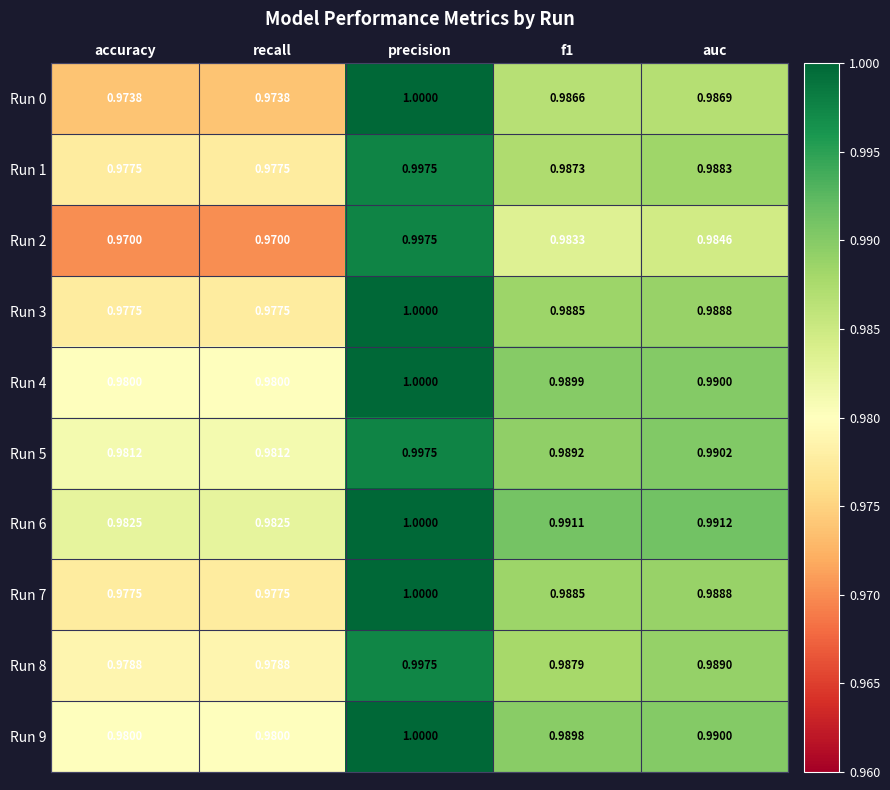

Is the value of Run 8 at accuracy greater than the value of Run 9 at f1?

No